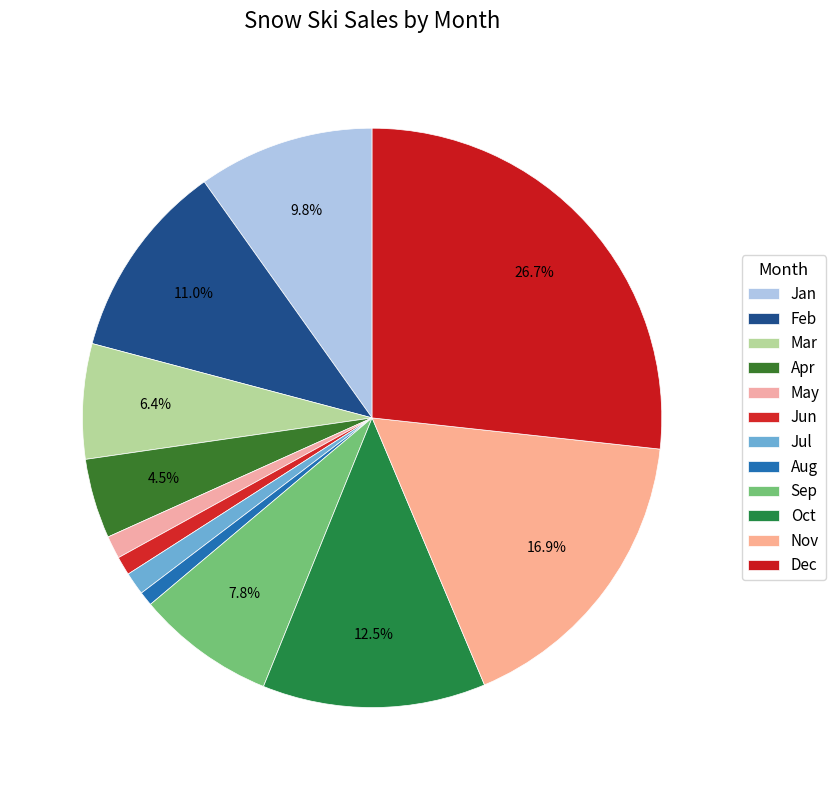

How many slices are in this pie chart?

12